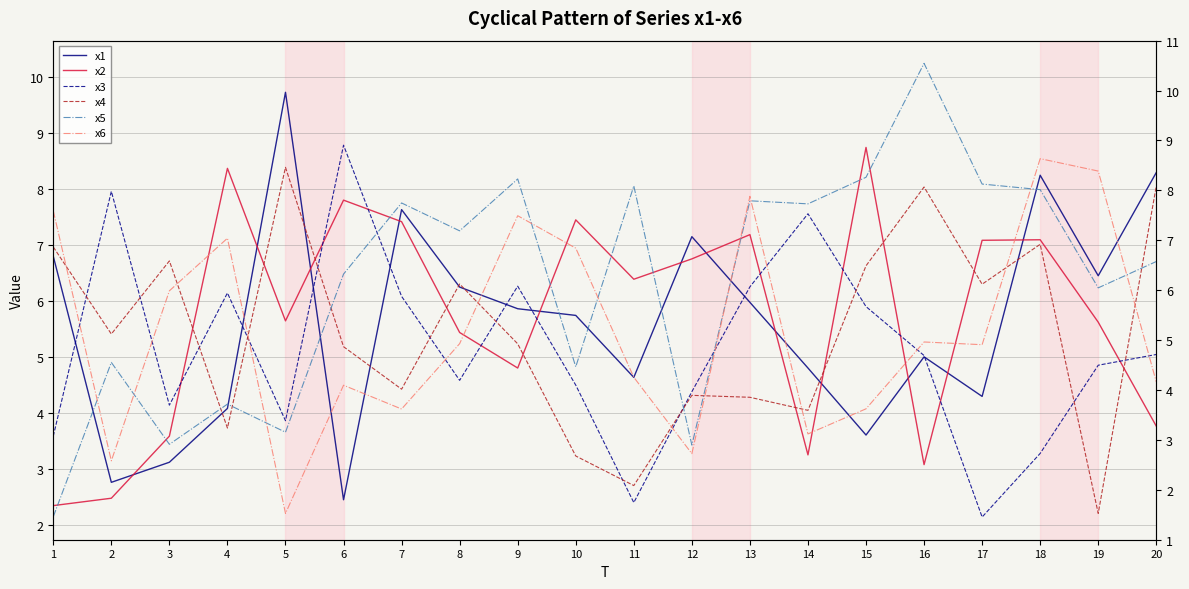

After their last crossing, which series has the higher values: x4 or x2?

x4